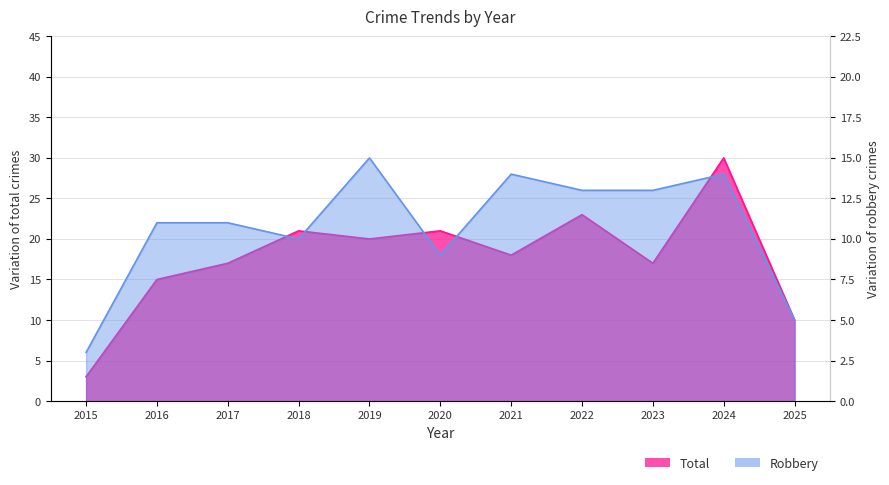

True or false: Total and Robbery intersect in this chart.

False